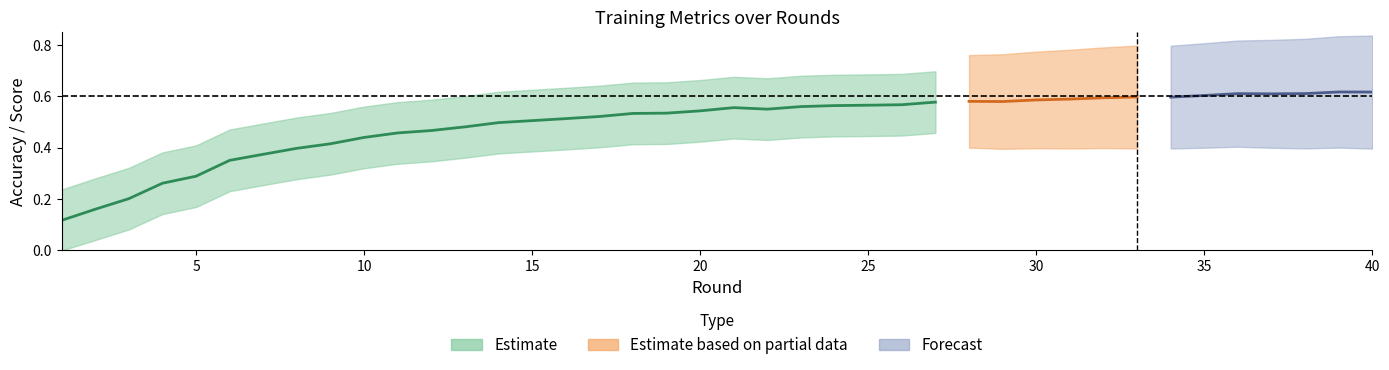

What is the difference between the maximum and minimum values in the Recall series?

0.5